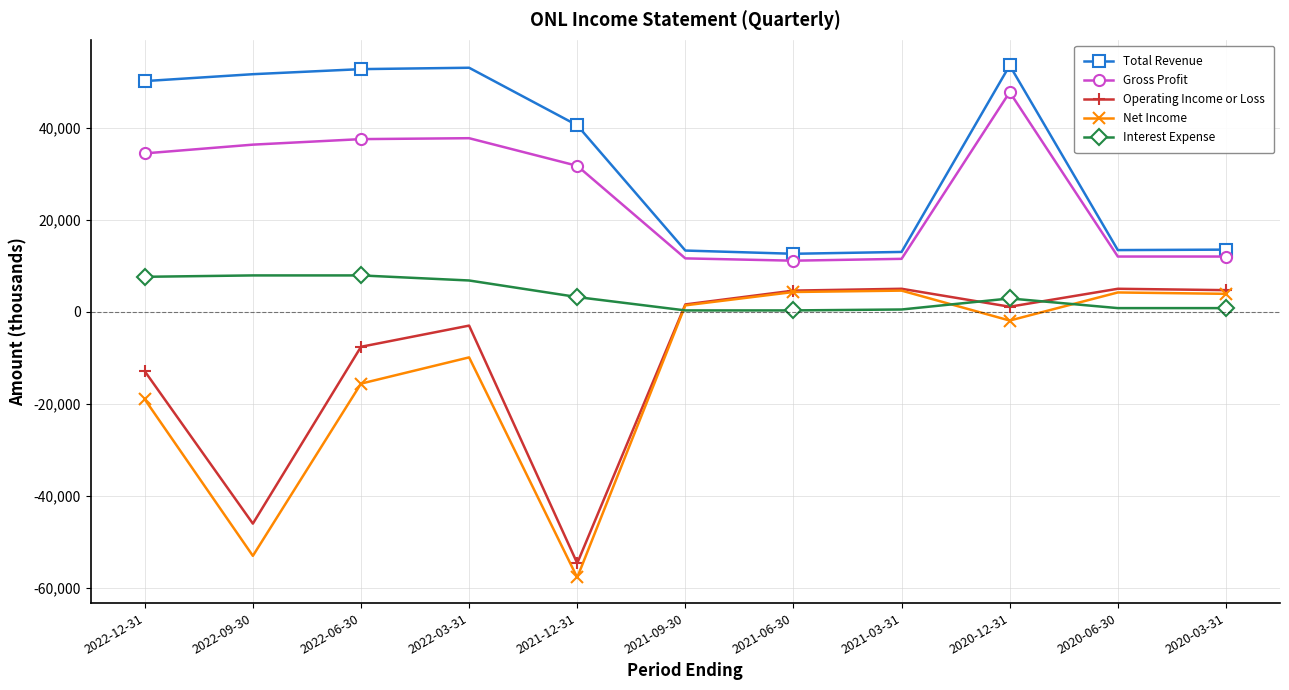

What is the value of the Operating Income or Loss point at the 5th from the left?

-54600